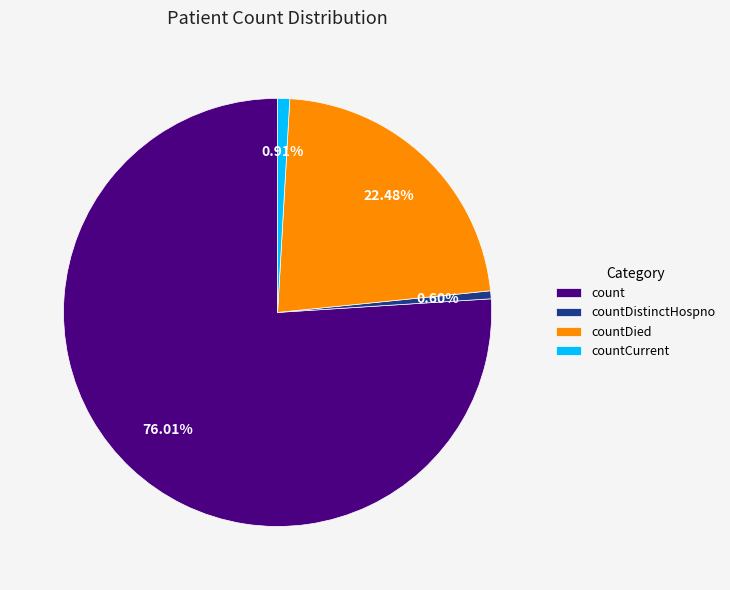

Combined, do countDied and count account for over 50%?

Yes